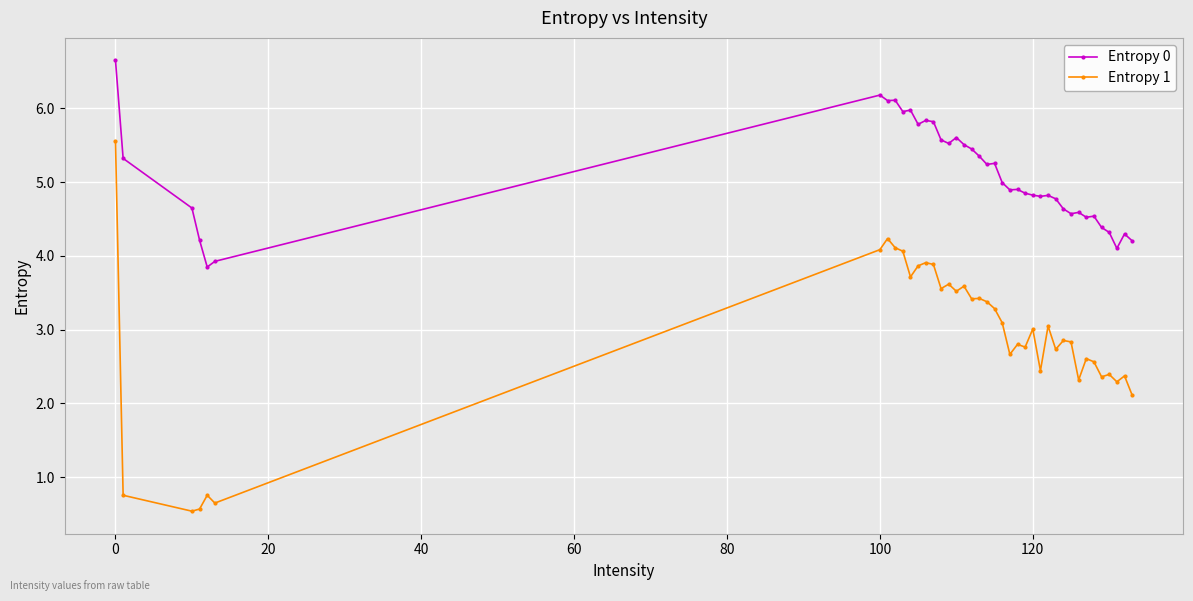

What is the value of the Entropy 1 point at the 7th from the left?

4.1